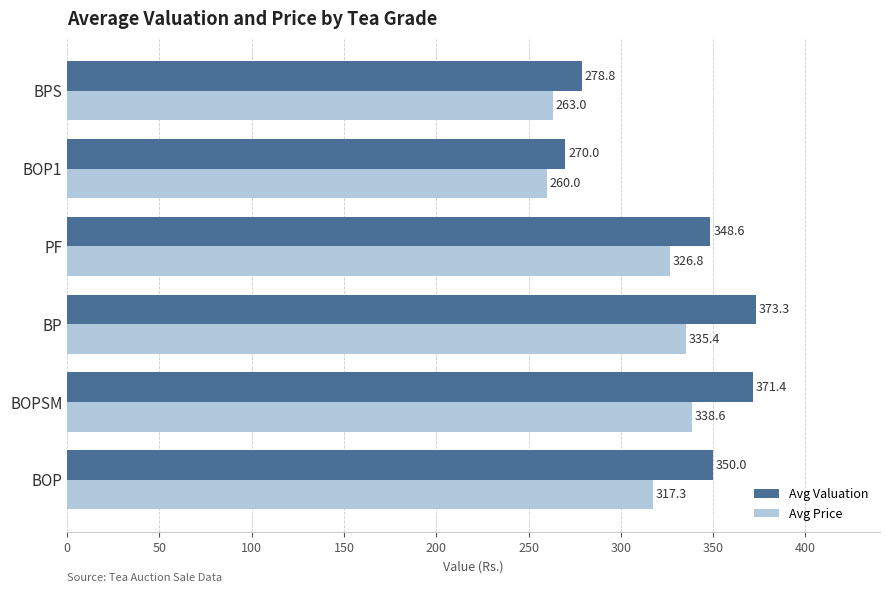

Rank the series by their average value, from highest to lowest.

Avg Valuation, Avg Price